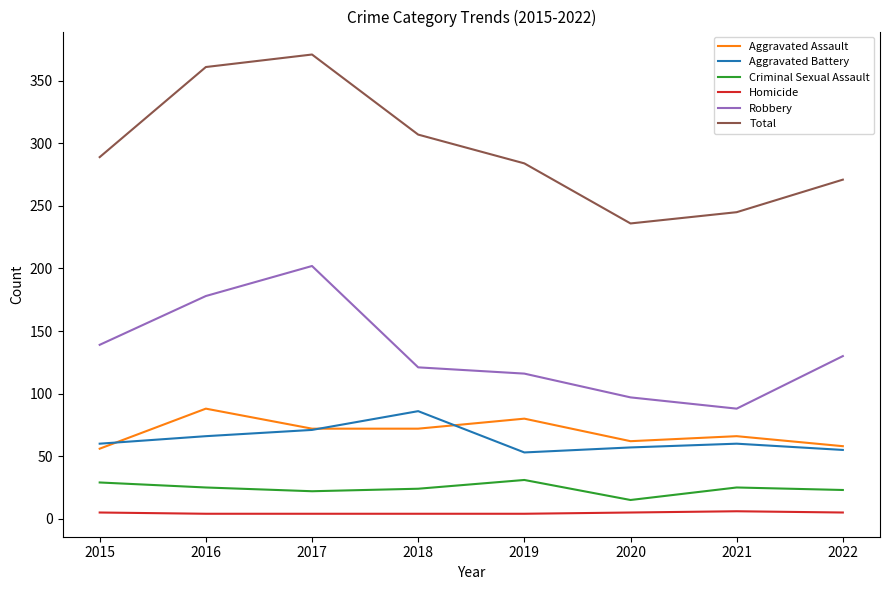

True or false: Criminal Sexual Assault and Aggravated Assault cross at least once.

False